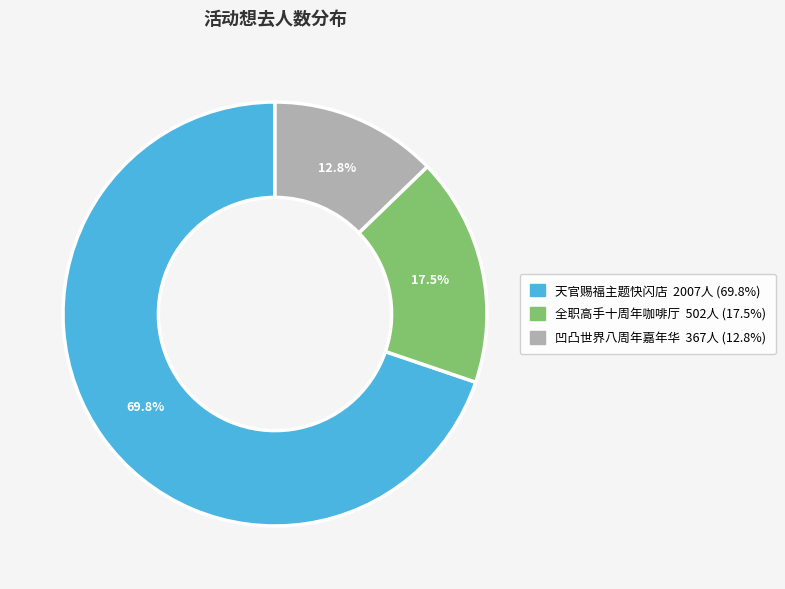

Does any single category account for the majority?

Yes